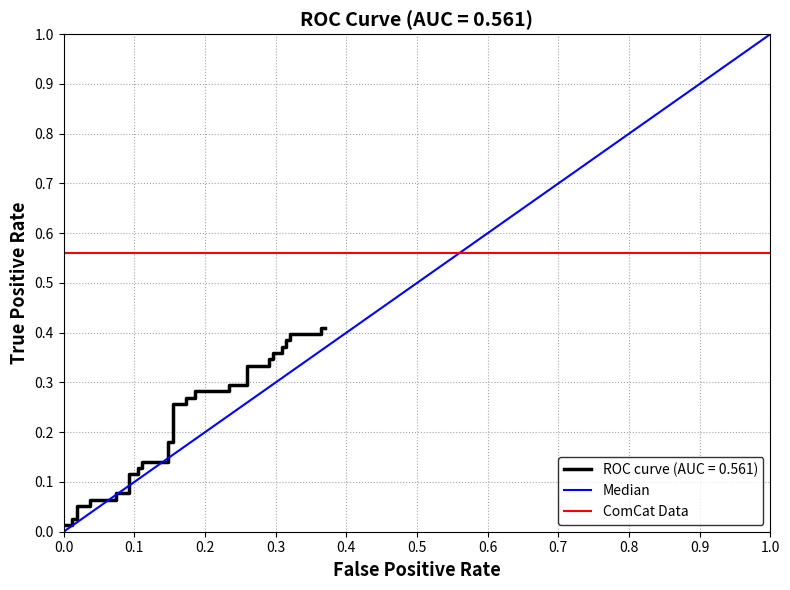

The value of ComCat Data at 1.0 is 0.2. True or false?

False